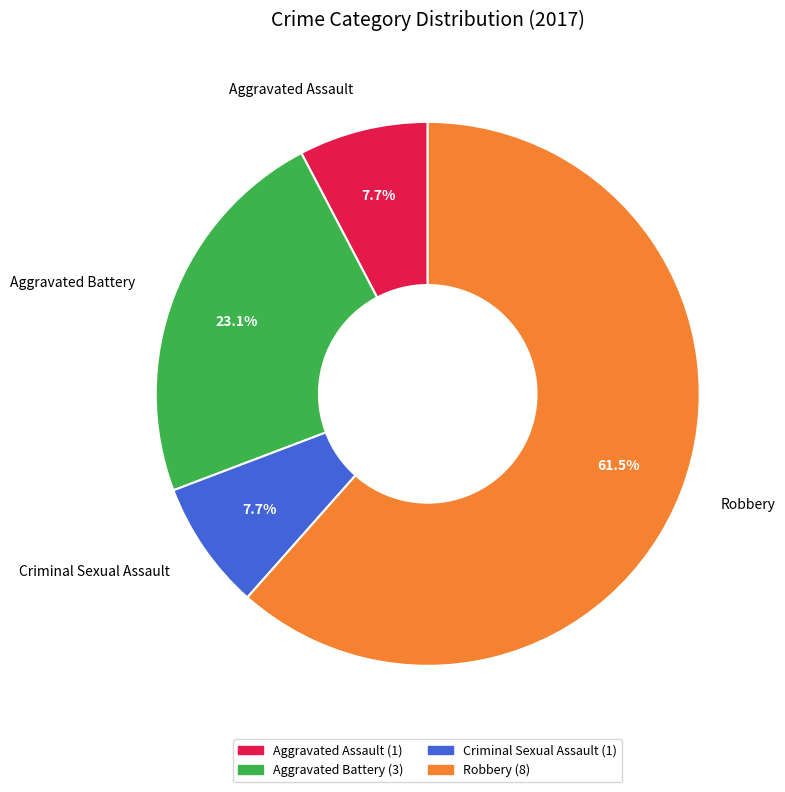

What is the total percentage of Criminal Sexual Assault and Aggravated Assault?

15.4%